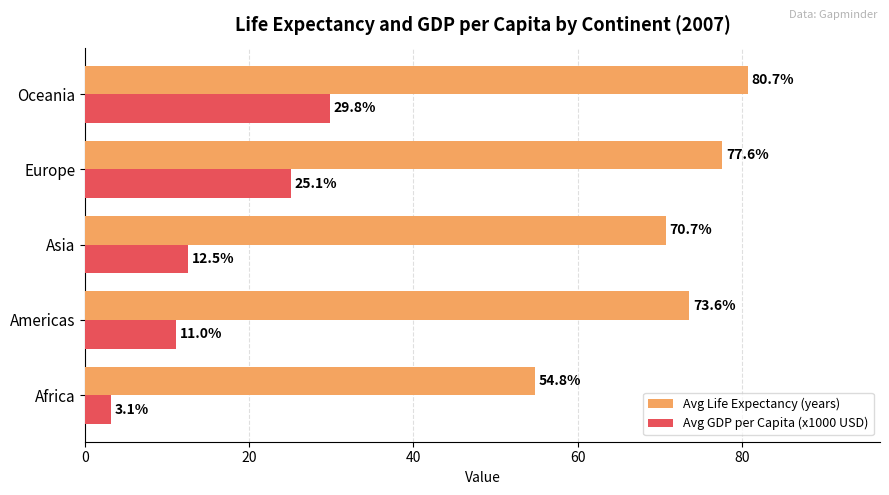

What is the spread (max minus min) of values at Americas?

62.6